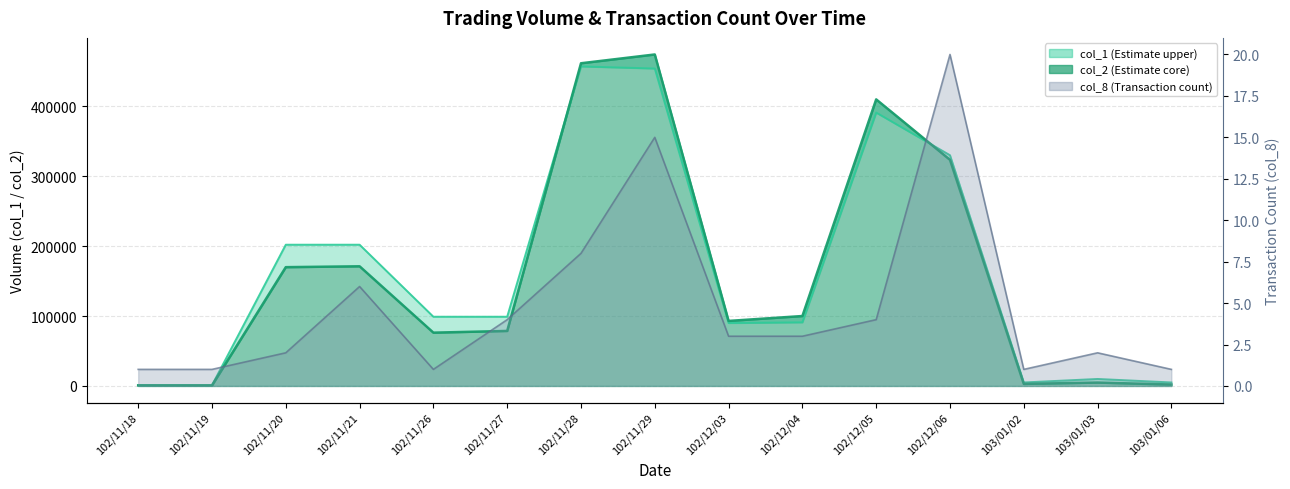

How many times do col_2 and col_1 cross each other?

2